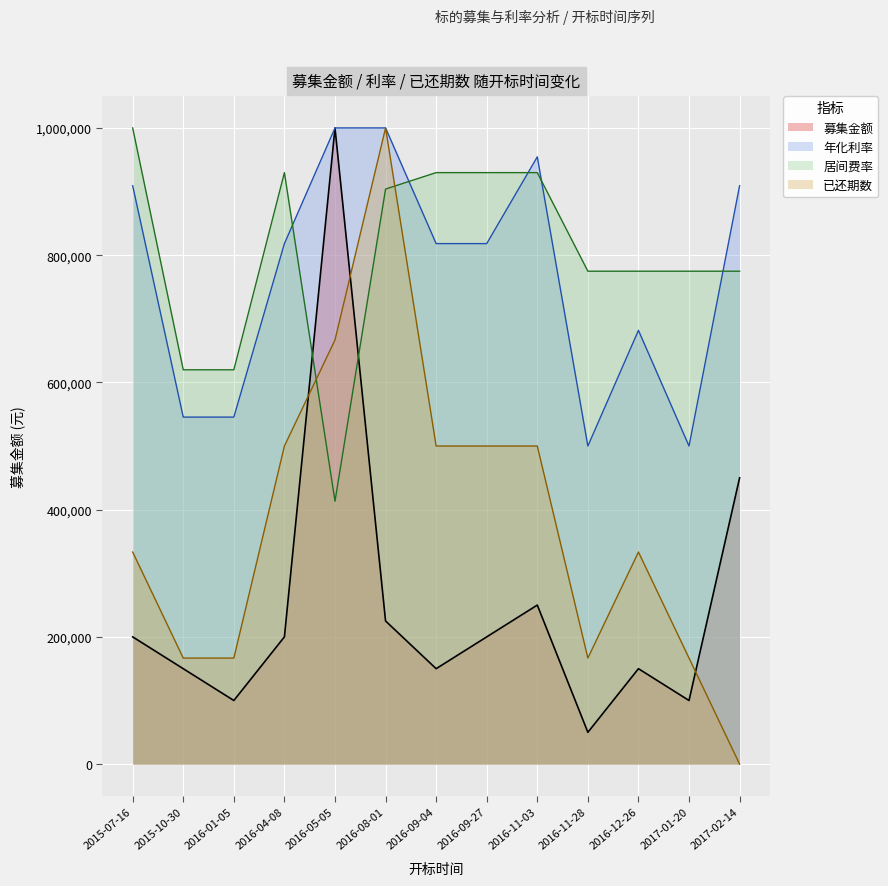

True or false: 年化利率 and 募集金额 cross at least once.

False